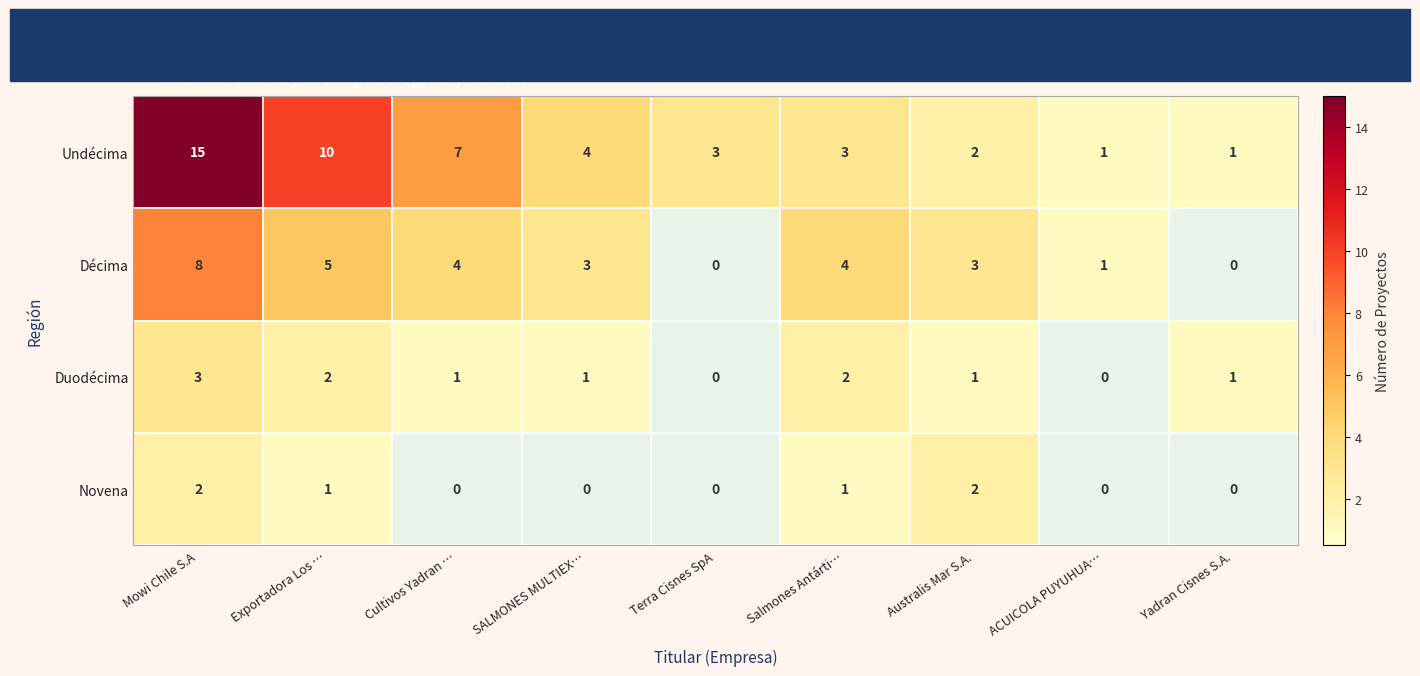

Which series has the largest total across all categories?

Undécima